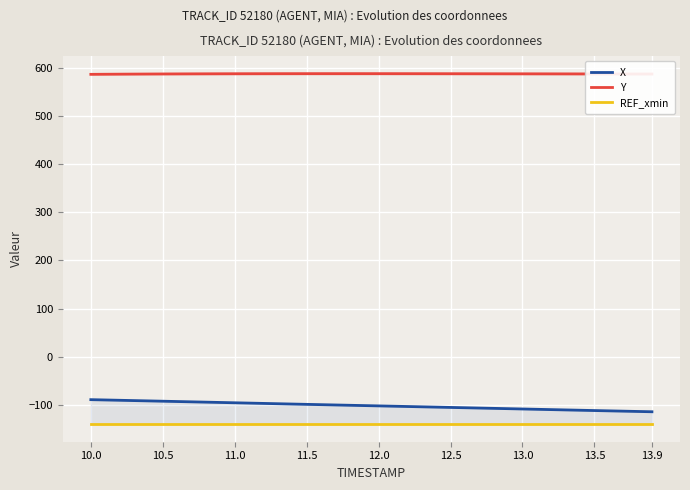

Is it true that X equals -53.9 at 13.9?

False